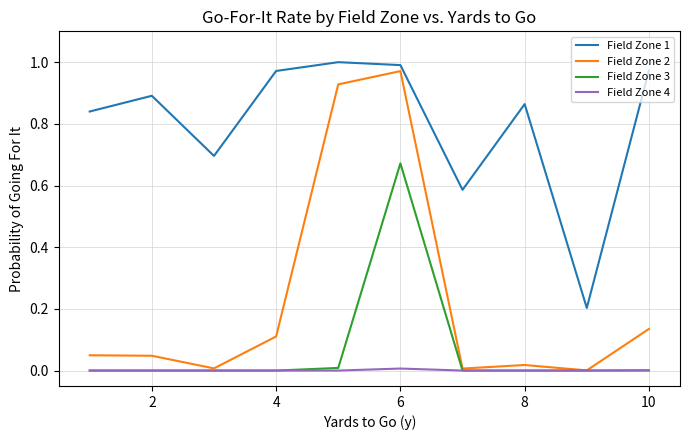

Which series has the largest total across all categories?

Field Zone 1